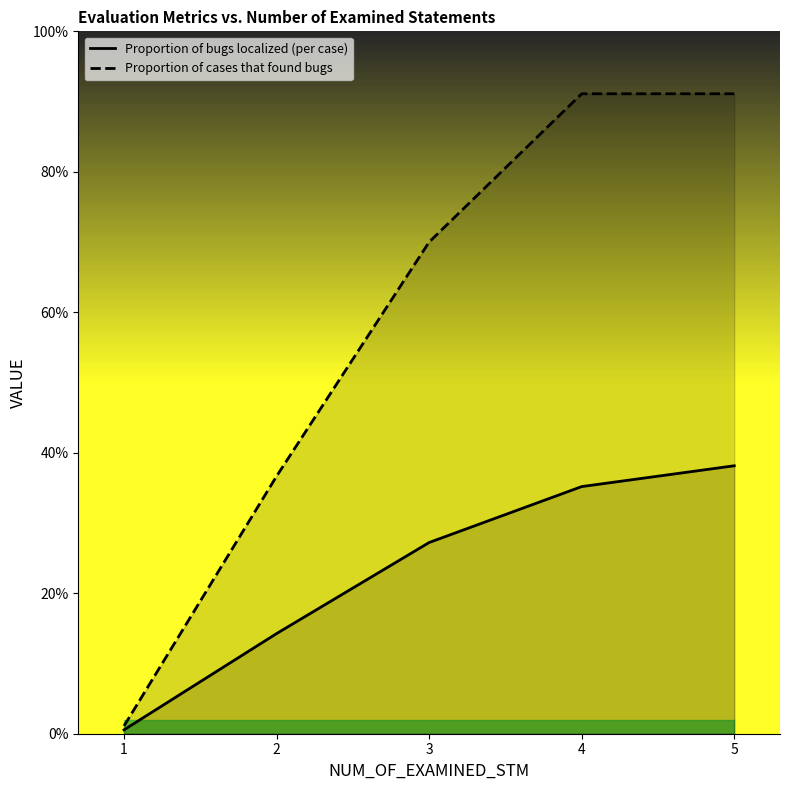

At which label does Proportion of bugs localized (per case) reach its minimum?

1